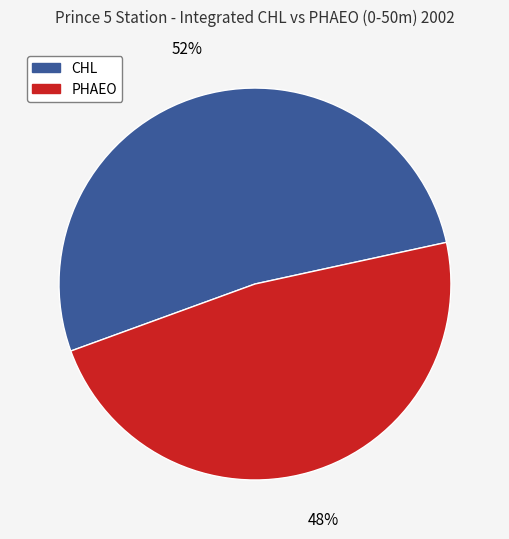

To the nearest percent, what is the difference between the largest and smallest slice percentages?

4%